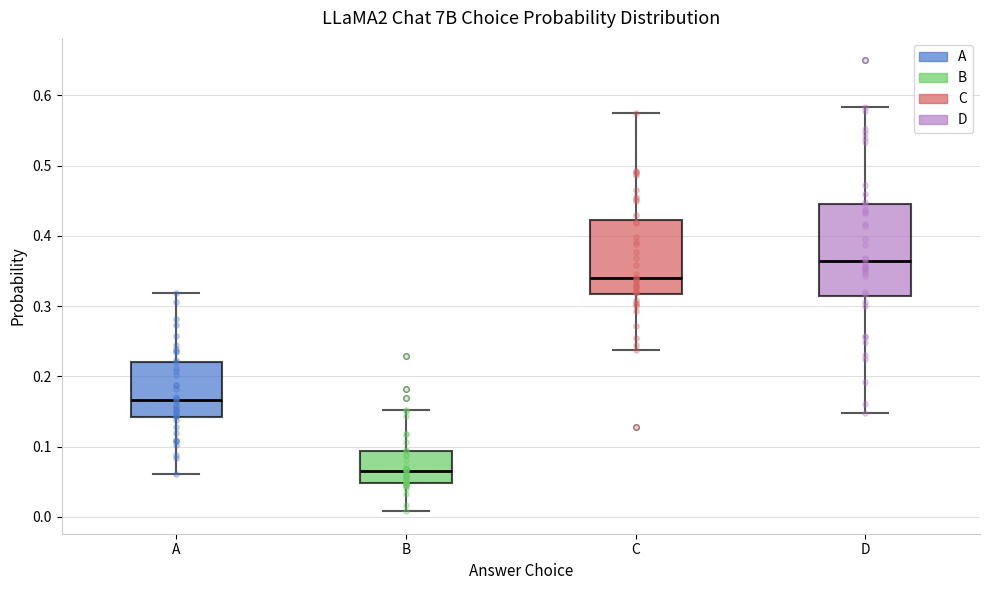

Where does the lower whisker of the box for B end on the y-axis? The values are not printed on the chart, so give them approximately, as read against the axis.

0.01